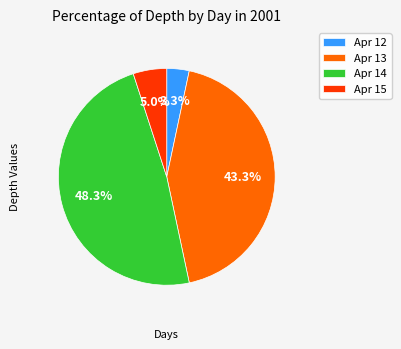

Which has a higher value, Apr 15 or Apr 12?

Apr 15